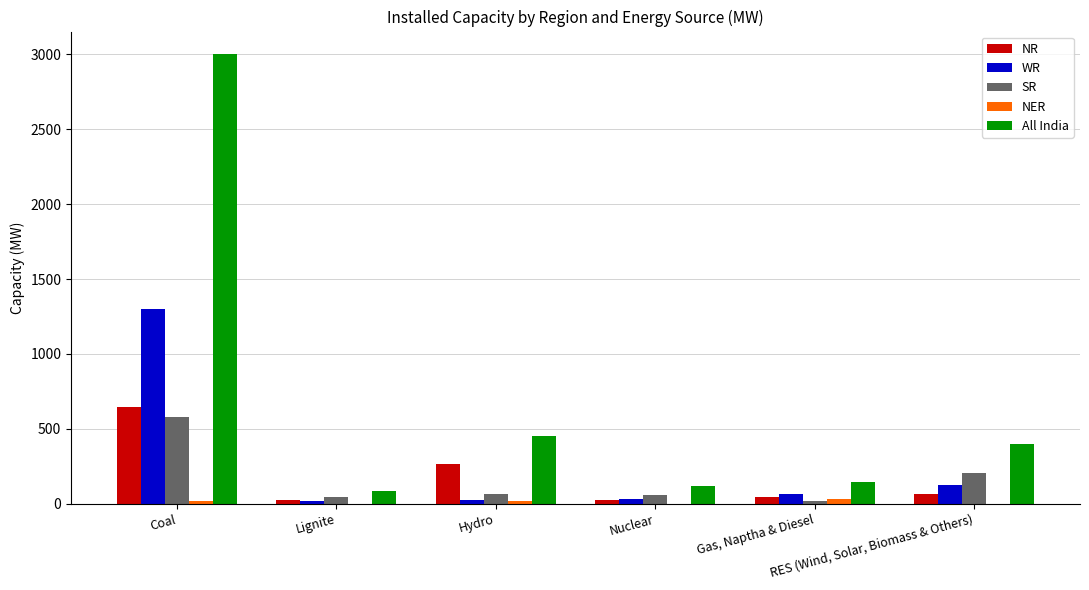

Count the number of categories in the chart.

6